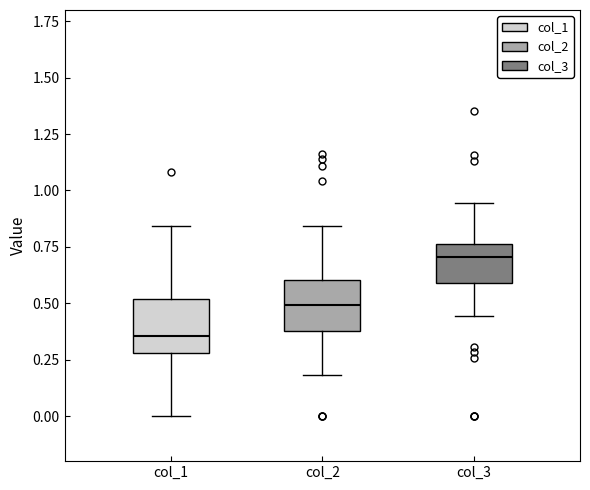

Where does the lower whisker of the box for col_2 end on the y-axis? The values are not printed on the chart, so give them approximately, as read against the axis.

0.20